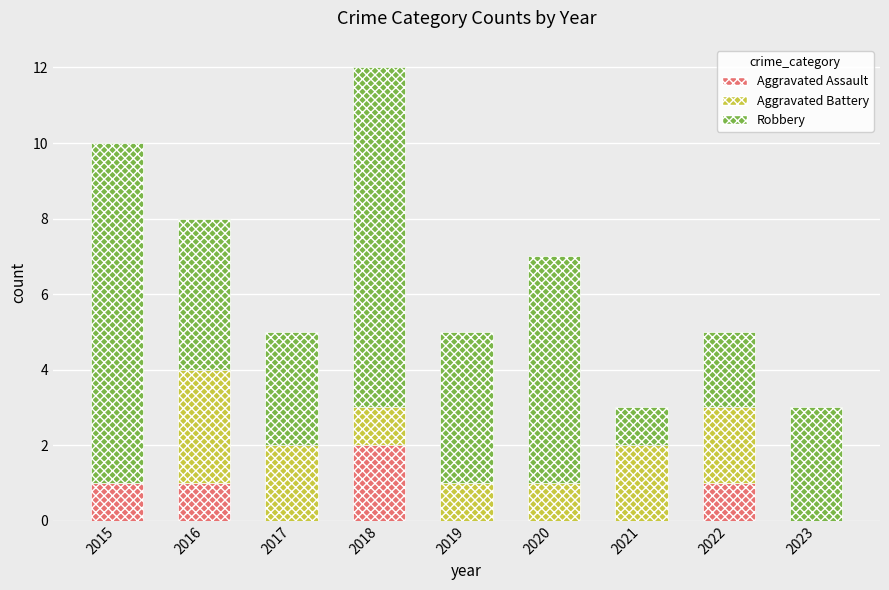

At which category is the sum across all series the highest?

2018